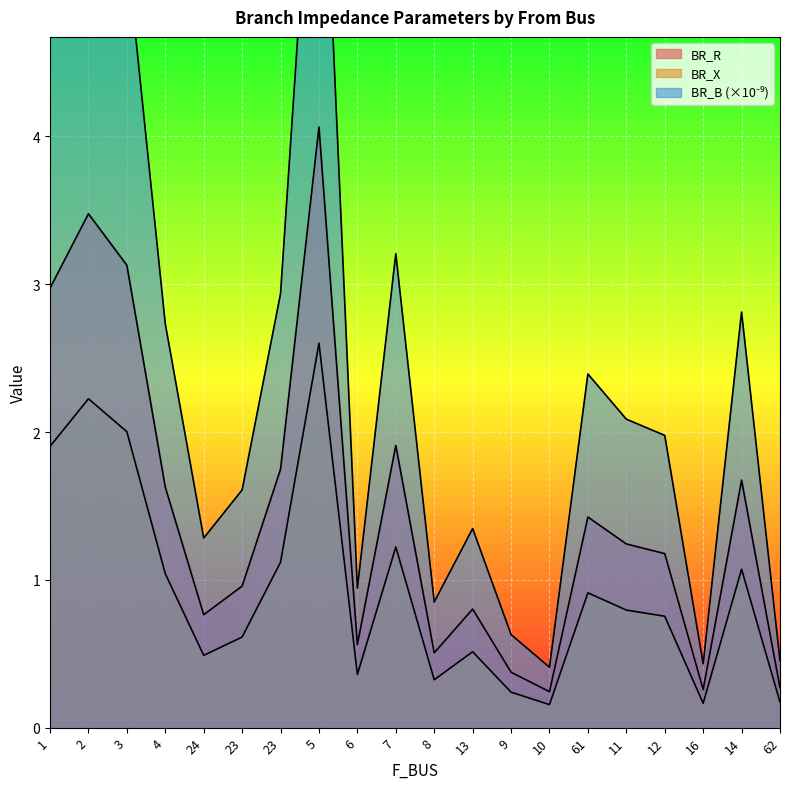

What is the difference between the BR_R values at 23 and 16?

1.0